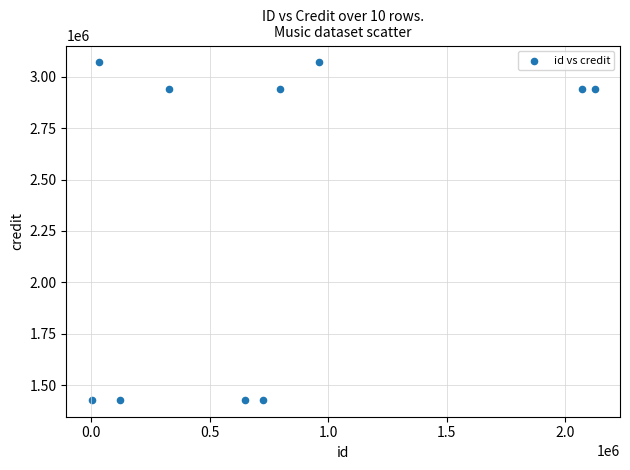

What is the average Y value?

2361626